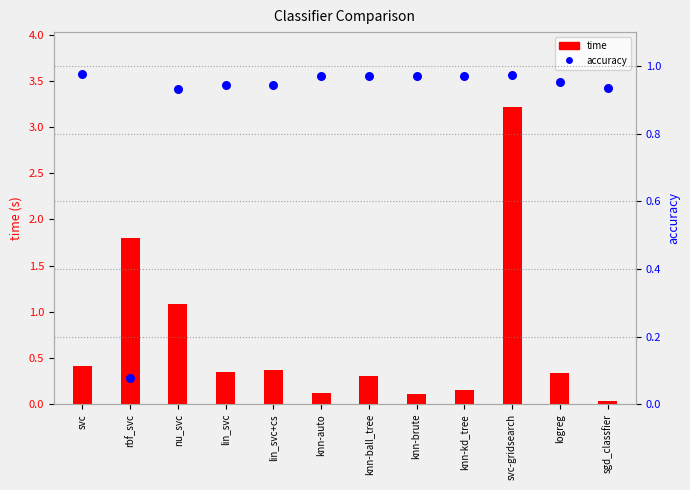

What are all the series names shown in the legend?

time, accuracy